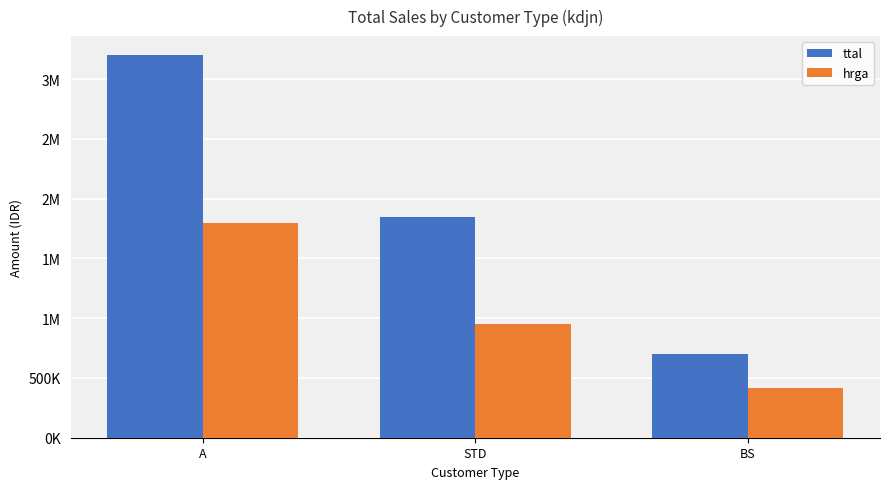

Reading right to left, what are all the values shown in this chart?

ttal: 700000	1850000	3200000
hrga: 420000	950000	1800000